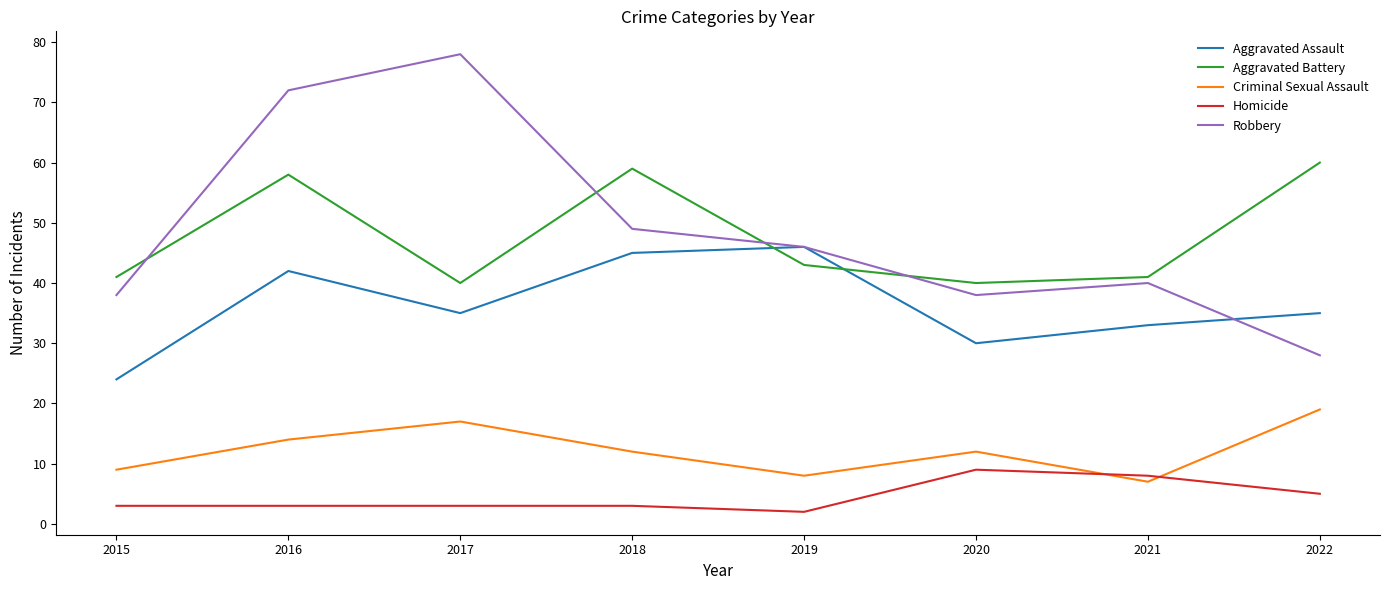

In Aggravated Assault, how many points are lower than both neighbors (excluding endpoints)?

2